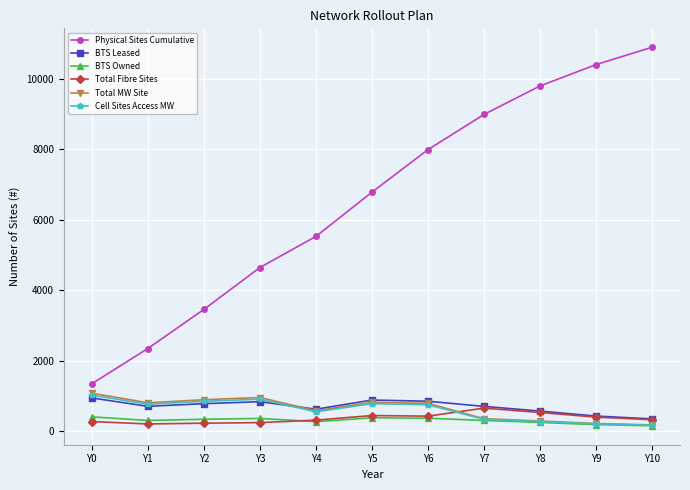

Count the number of data series in this chart.

6